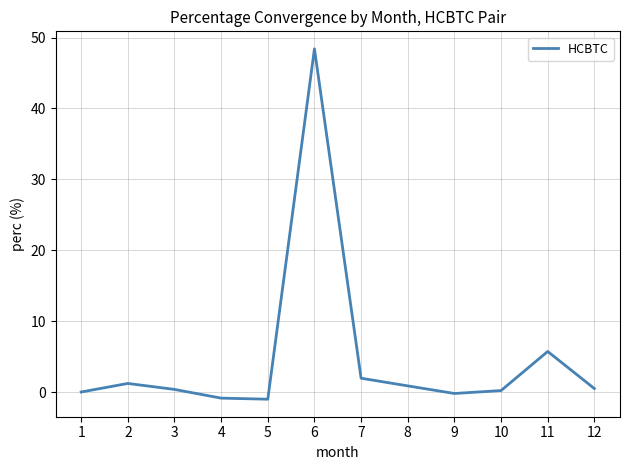

What is the difference between the maximum and minimum values?

49.4